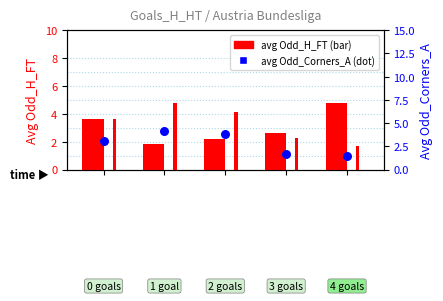

Which series contains the highest Y value?

Odd_H_FT